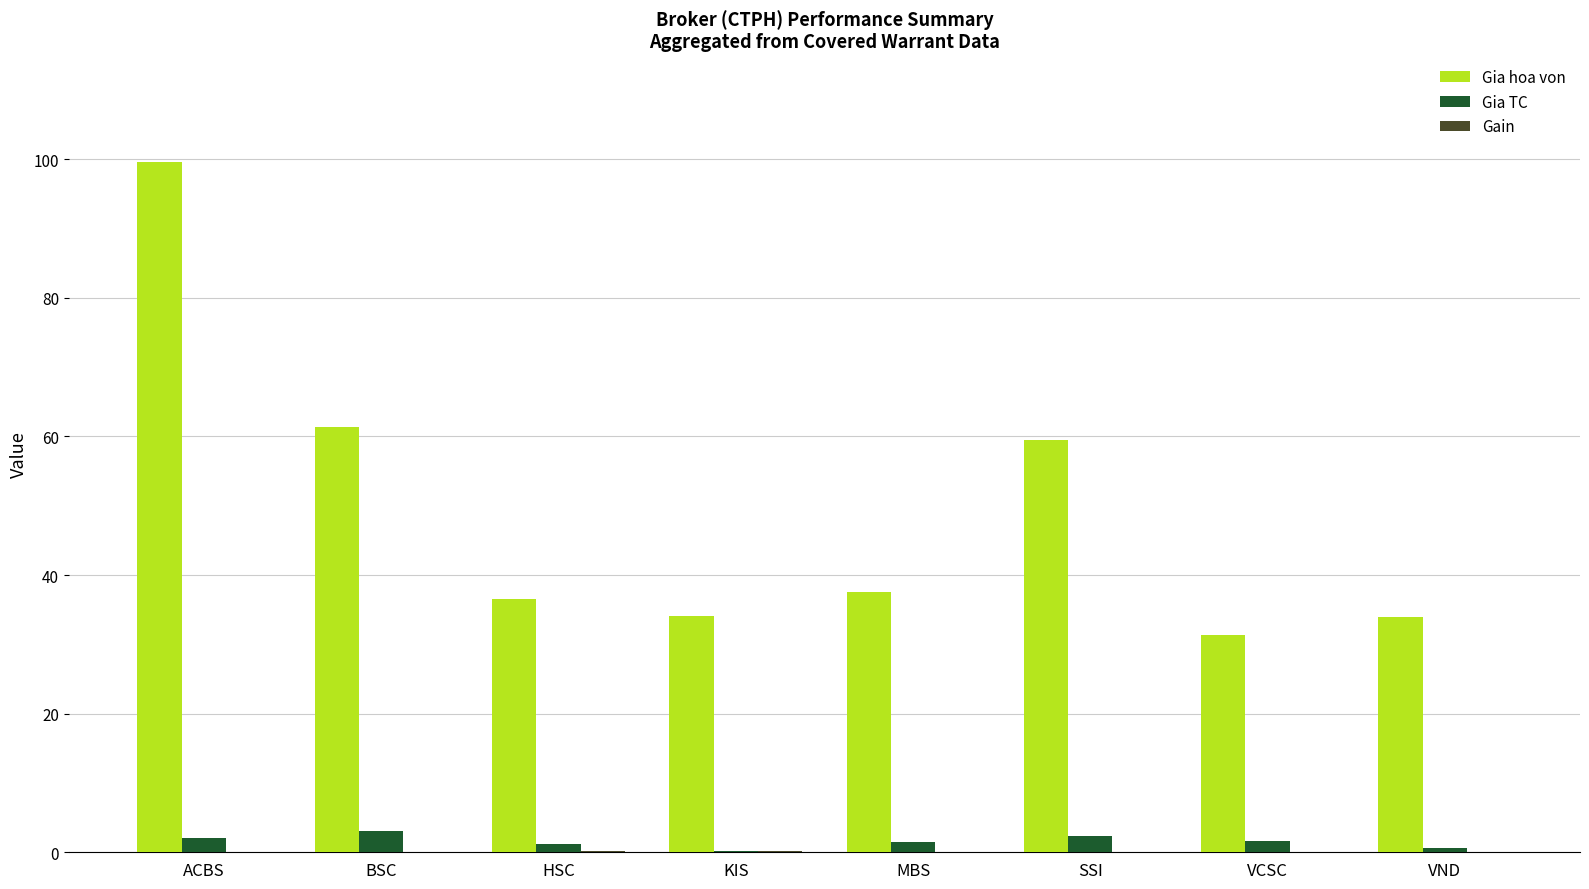

Where does the Gia hoa von series first go above 37?

ACBS